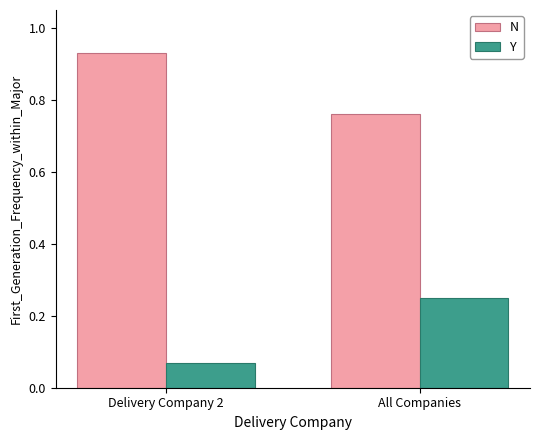

True or false: N has a value of 1.4 at Delivery Company 2.

False